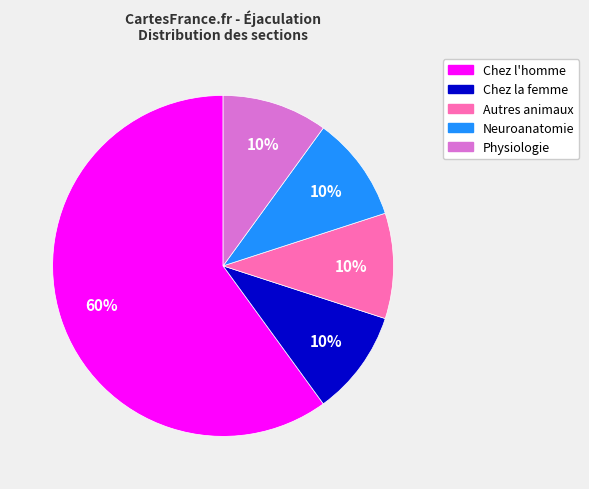

True or false: Neuroanatomie accounts for 10% of the total.

True